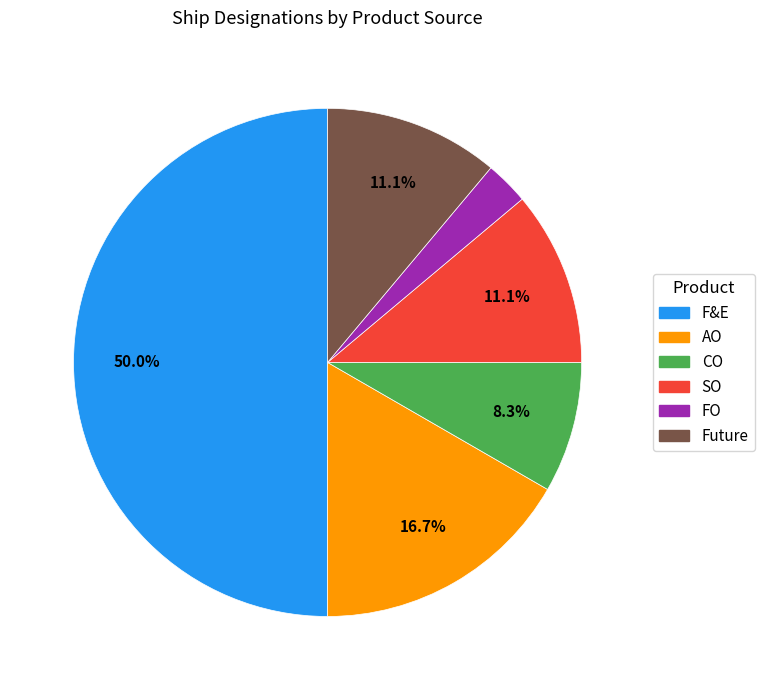

To the nearest percent, what is the difference between the largest and smallest slice percentages?

47%